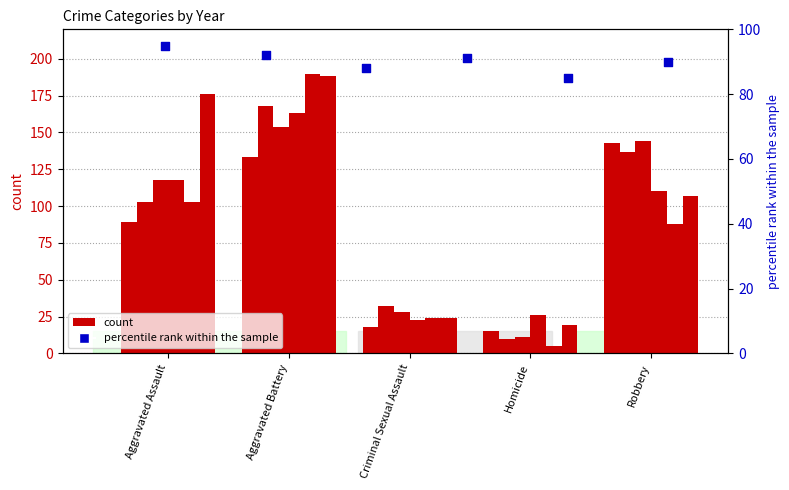

Is the value of 2015 at Robbery greater than the value of 2018 at Homicide?

Yes